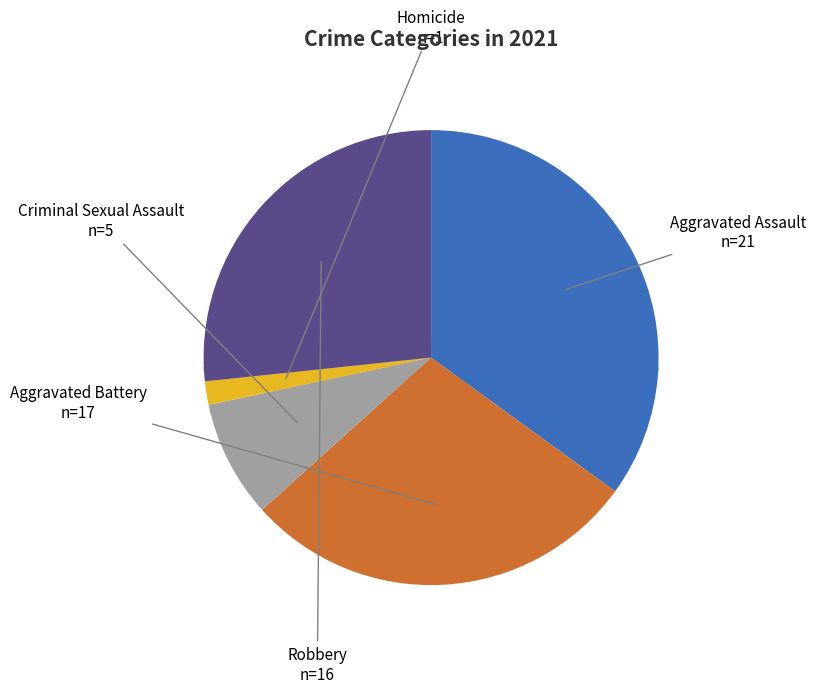

Is it true that Homicide is 2% of the pie?

True